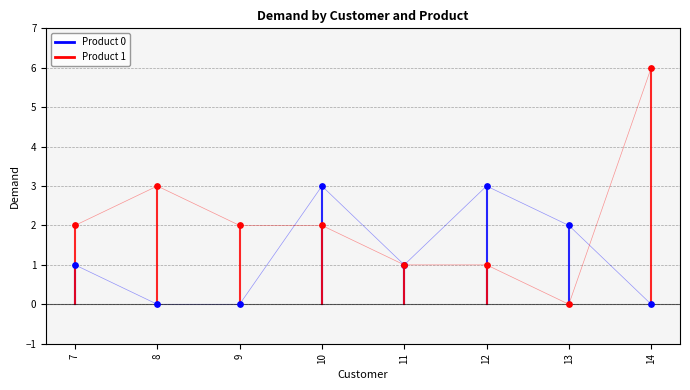

Which series contains the highest Y value?

Product 1